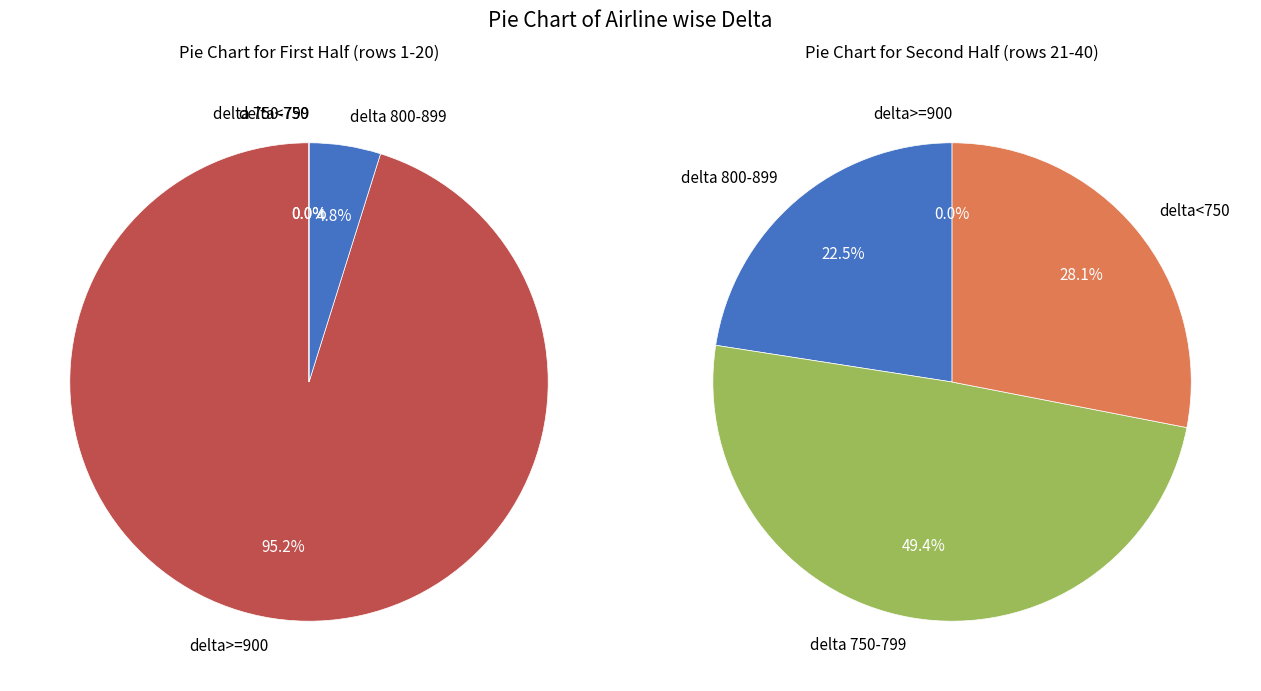

Is the sum of 36 and 22 greater than half?

No